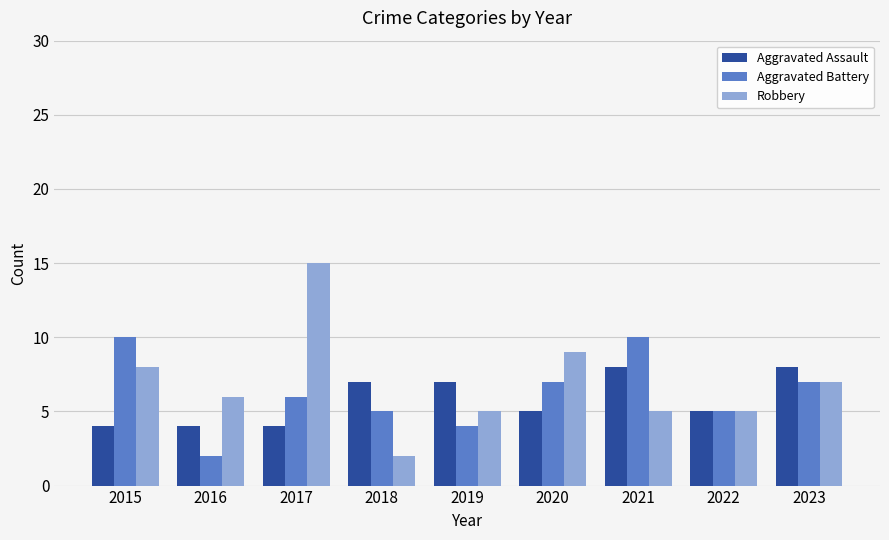

What is the maximum value for Aggravated Battery?

10